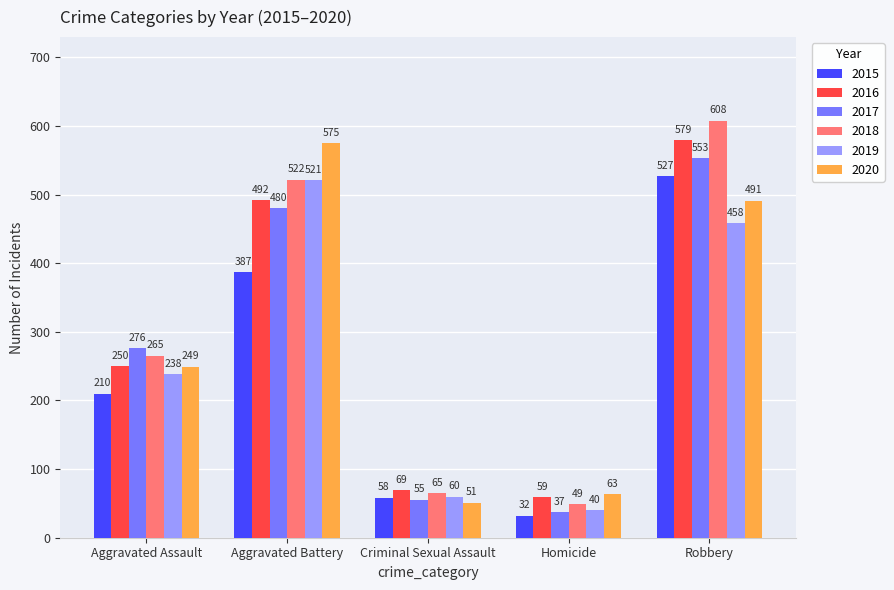

Reading left to right, what are all the values shown in this chart?

2015: Aggravated Assault=210	Aggravated Battery=387	Criminal Sexual Assault=58	Homicide=32	Robbery=527
2016: Aggravated Assault=250	Aggravated Battery=492	Criminal Sexual Assault=69	Homicide=59	Robbery=579
2017: Aggravated Assault=276	Aggravated Battery=480	Criminal Sexual Assault=55	Homicide=37	Robbery=553
2018: Aggravated Assault=265	Aggravated Battery=522	Criminal Sexual Assault=65	Homicide=49	Robbery=608
2019: Aggravated Assault=238	Aggravated Battery=521	Criminal Sexual Assault=60	Homicide=40	Robbery=458
2020: Aggravated Assault=249	Aggravated Battery=575	Criminal Sexual Assault=51	Homicide=63	Robbery=491